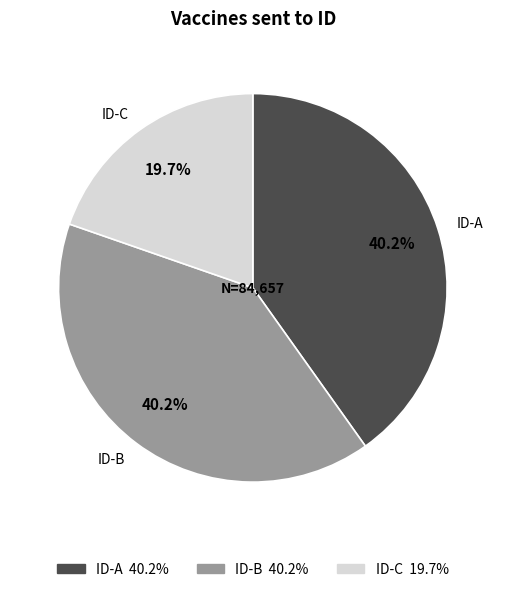

Does any single category account for the majority?

No